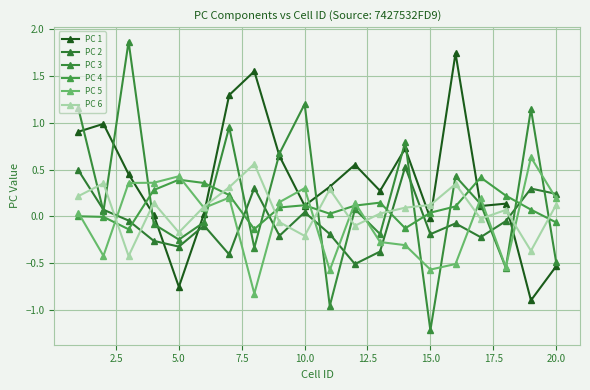

Count the number of categories in the chart.

20